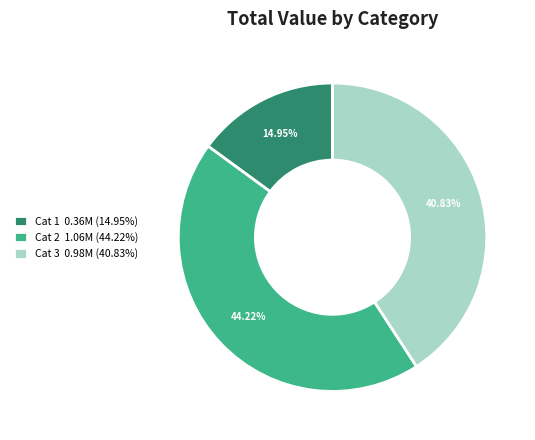

Is Cat 3 0.98M (40.83%) the majority of the pie?

No